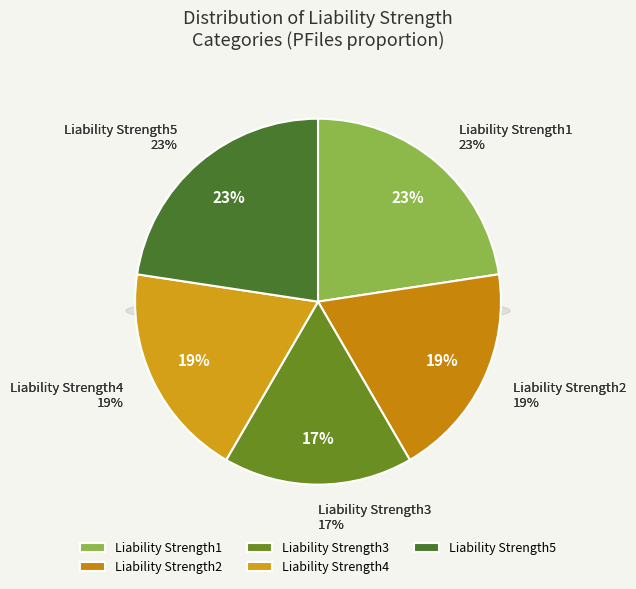

Which category has the biggest portion of the pie?

Liability Strength5